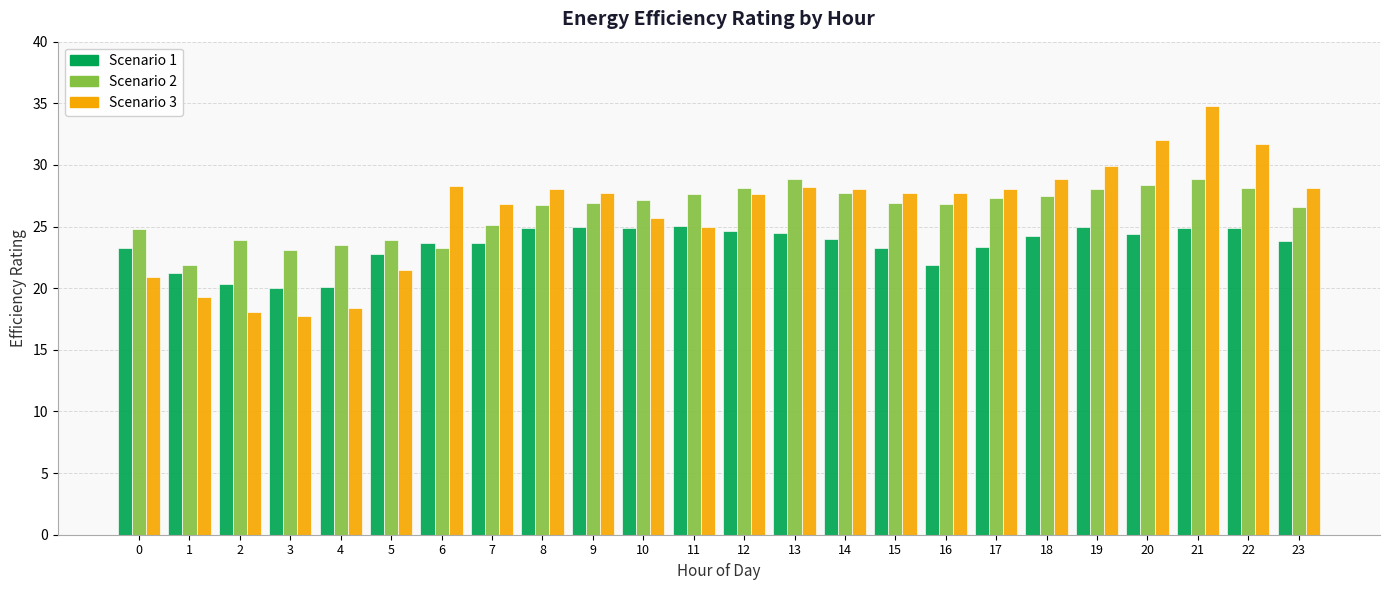

What is the difference between the Scenario 2 values at 9 and 3?

3.8